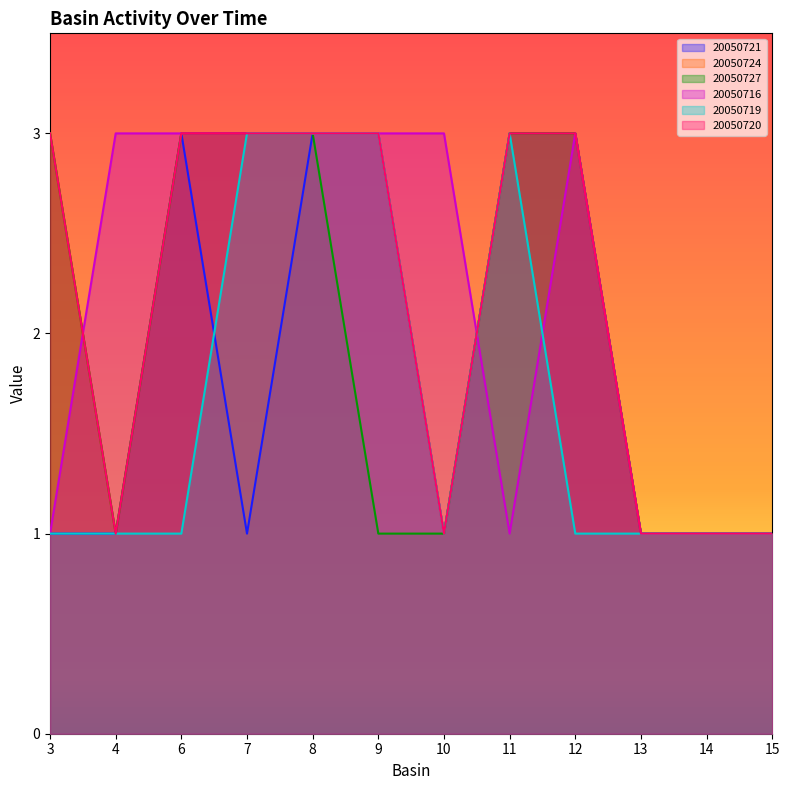

Is it true that 20050716 equals 3 at 12?

True